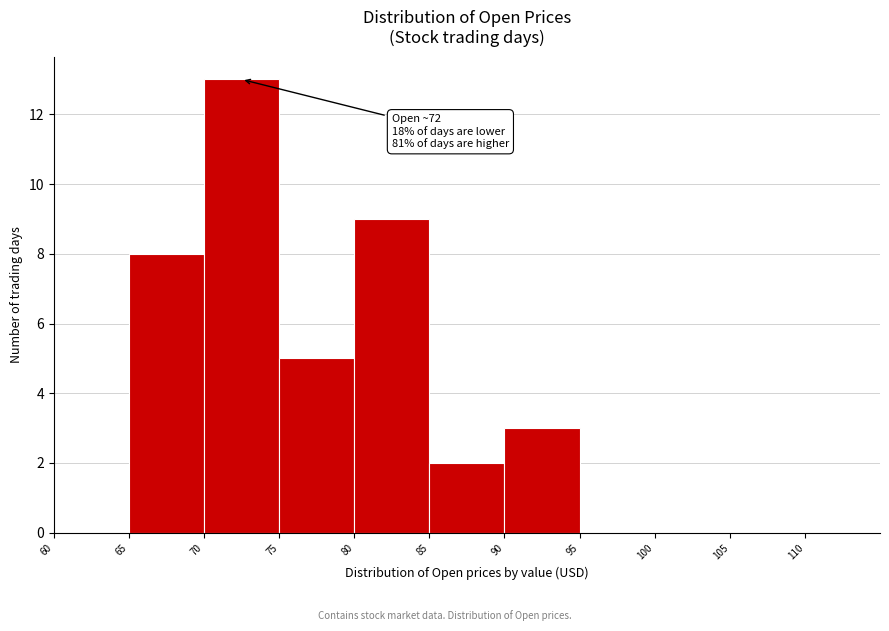

Over which range of the x-axis is the bar tallest?

70 to 75